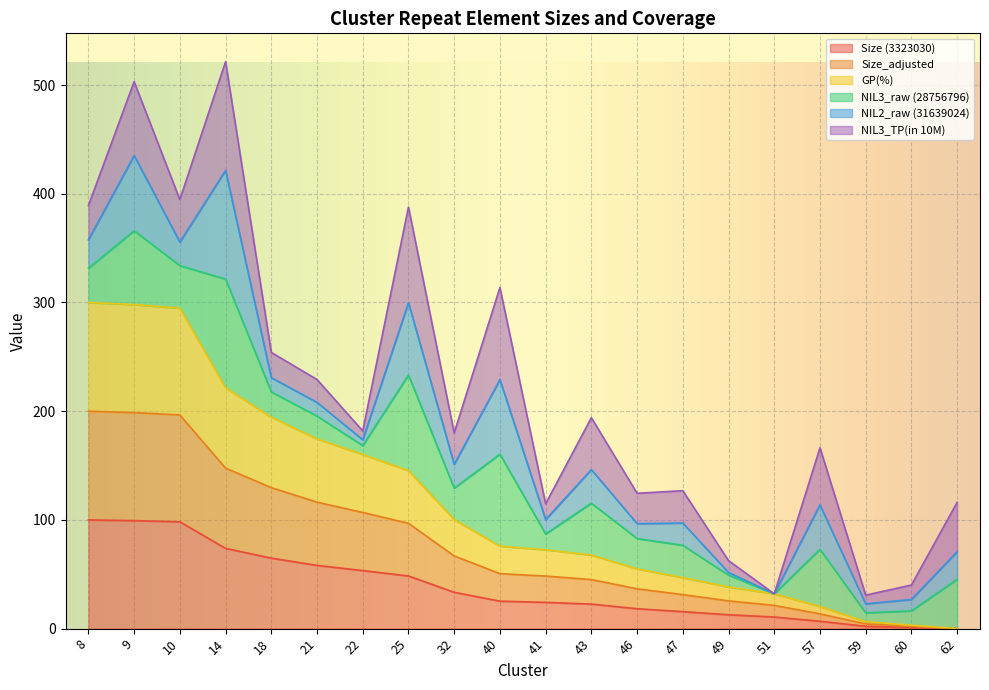

True or false: GP(%) and Size (3323030) intersect in this chart.

False